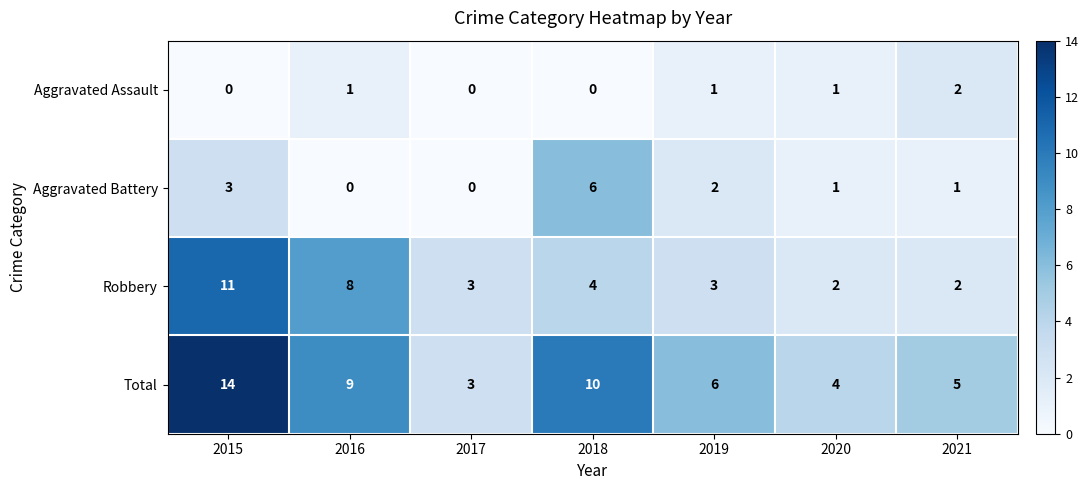

What is the difference between the second highest and second lowest values in the Total series?

6